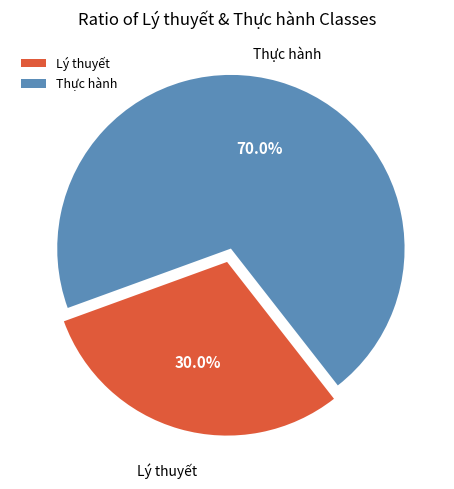

Is the sum of Lý thuyết and Thực hành greater than half?

Yes